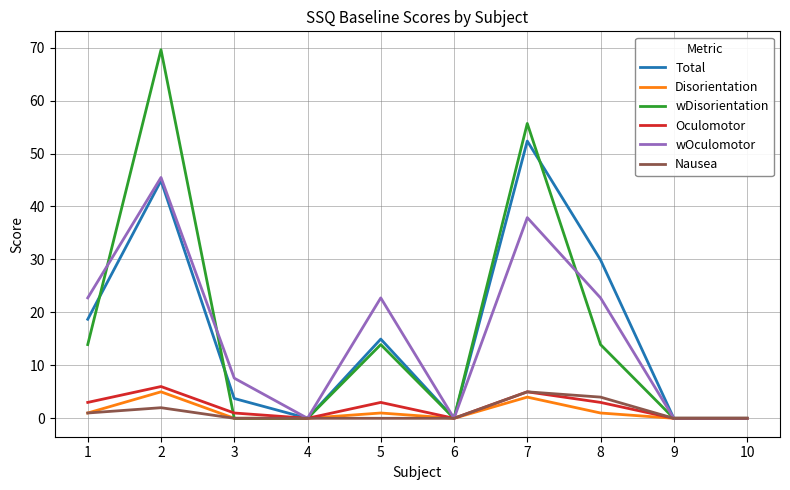

Reading left to right, list all the values displayed in this chart.

Total: 18.7	44.9	3.7	0.0	15.0	0.0	52.4	29.9	0.0	0.0
Disorientation: 1.0	5.0	0.0	0.0	1.0	0.0	4.0	1.0	0.0	0.0
wDisorientation: 13.9	69.6	0.0	0.0	13.9	0.0	55.7	13.9	0.0	0.0
Oculomotor: 3.0	6.0	1.0	0.0	3.0	0.0	5.0	3.0	0.0	0.0
wOculomotor: 22.7	45.5	7.6	0.0	22.7	0.0	37.9	22.7	0.0	0.0
Nausea: 1.0	2.0	0.0	0.0	0.0	0.0	5.0	4.0	0.0	0.0